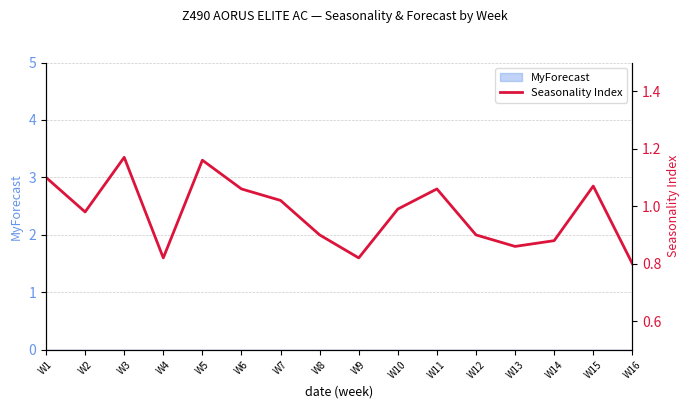

Reading left to right, list all the values displayed in this chart.

W1=1.1	W2=1.0	W3=1.2	W4=0.8	W5=1.2	W6=1.1	W7=1.0	W8=0.9	W9=0.8	W10=1.0	W11=1.1	W12=0.9	W13=0.9	W14=0.9	W15=1.1	W16=0.8